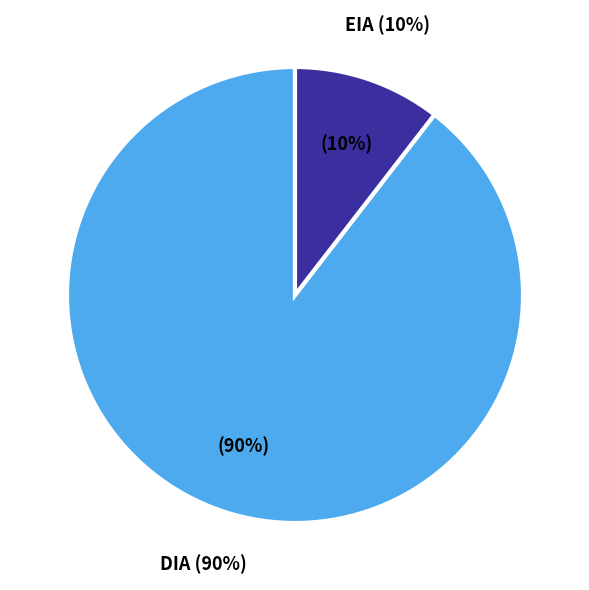

Does DIA account for over 50% of the chart?

Yes